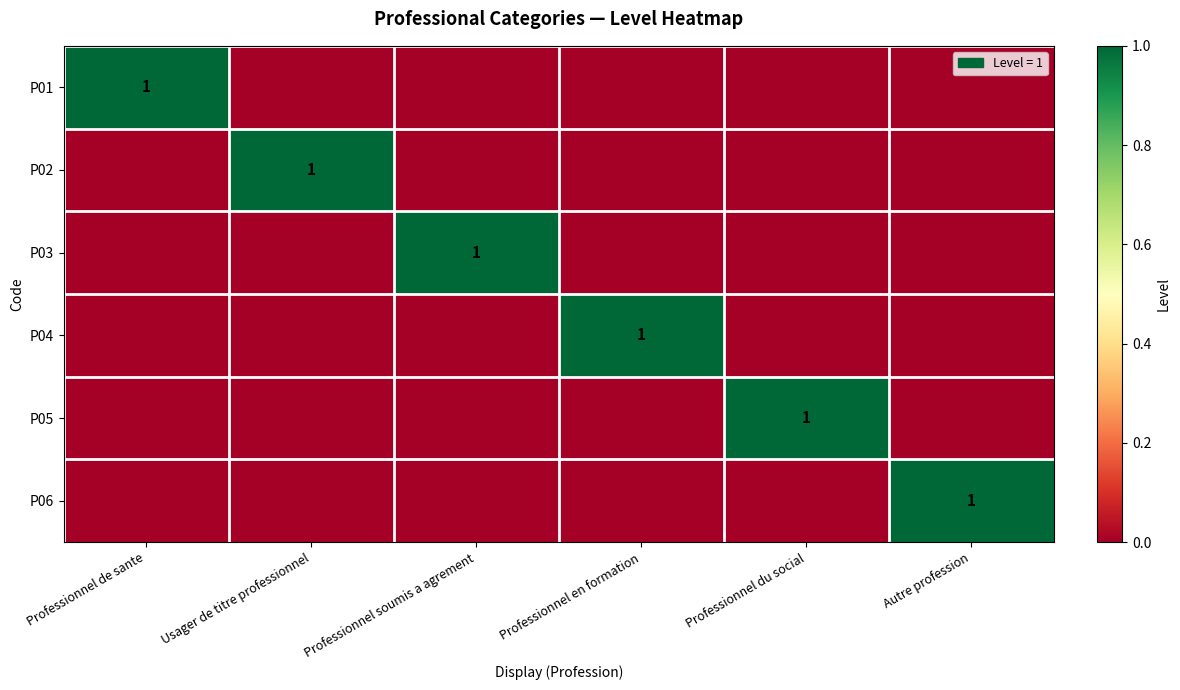

The P05 series shows 0 at Professionnel du social. True or false?

False